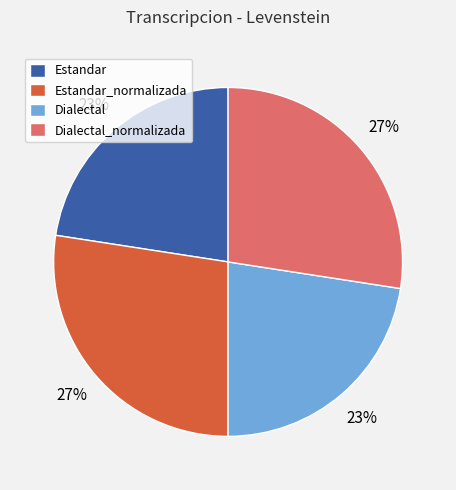

Is it true that Dialectal is 16% of the pie?

False